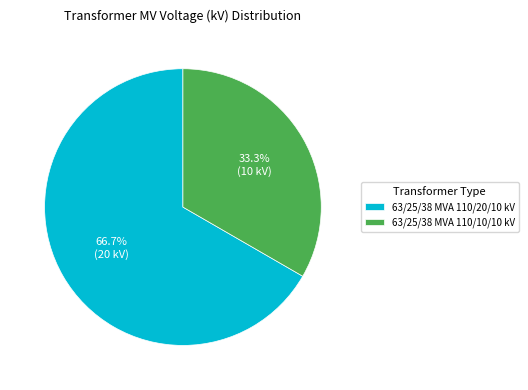

To the nearest percent, what is the average slice percentage?

50%